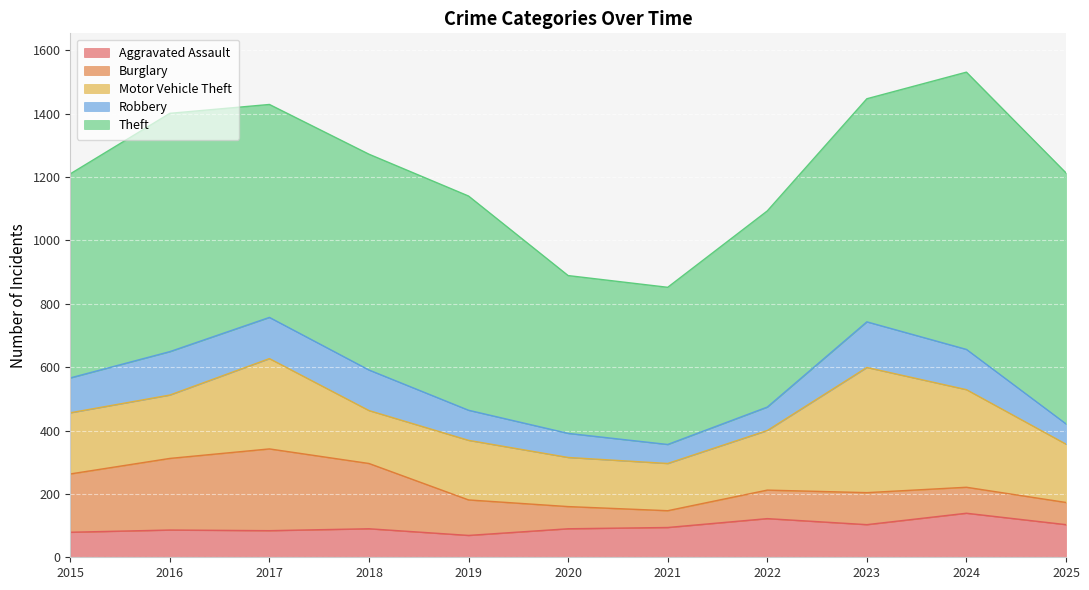

Which series has the largest range (max minus min)?

Theft